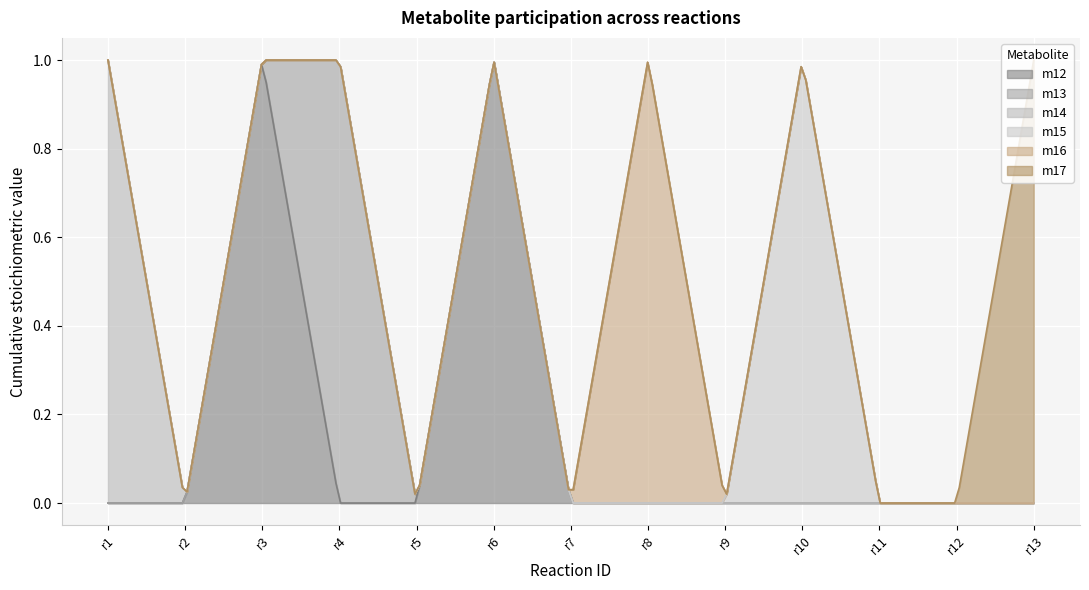

Rank the series by their maximum value, from lowest to highest.

m12, m13, m14, m15, m16, m17